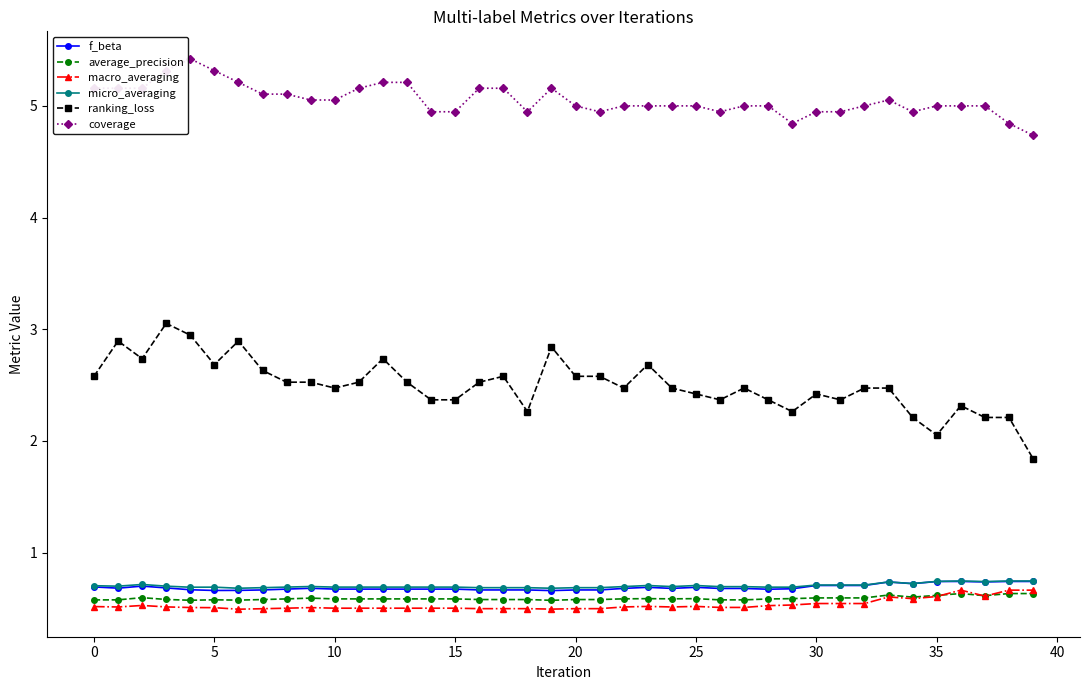

Which series has the largest total across all categories?

coverage